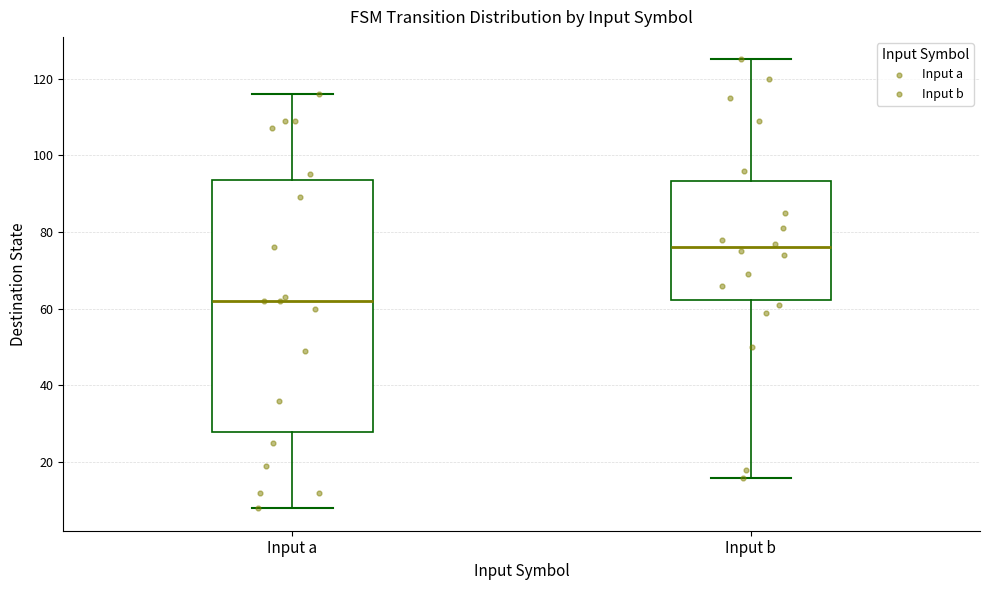

Reading left to right, read every box against the y-axis: the position of its median line, the range the box covers, and the ends of its whiskers. The values are not printed on the chart, so give them approximately, as read against the axis.

Input a: median 62, box 28 to 94, whiskers 8 to 116
Input b: median 76, box 62 to 94, whiskers 16 to 126